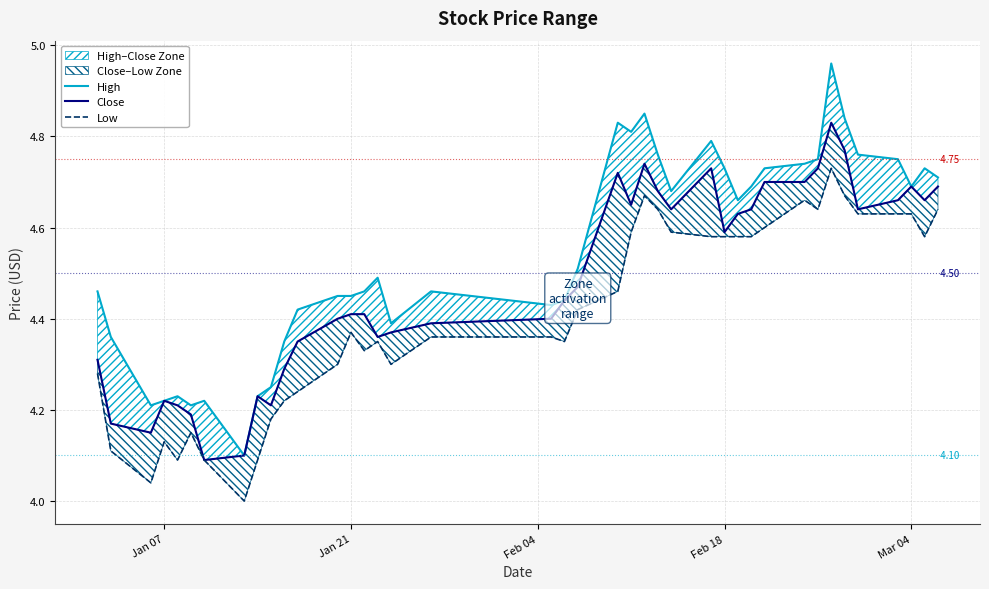

Is the value of Low at 25 greater than the value of High at 22?

No